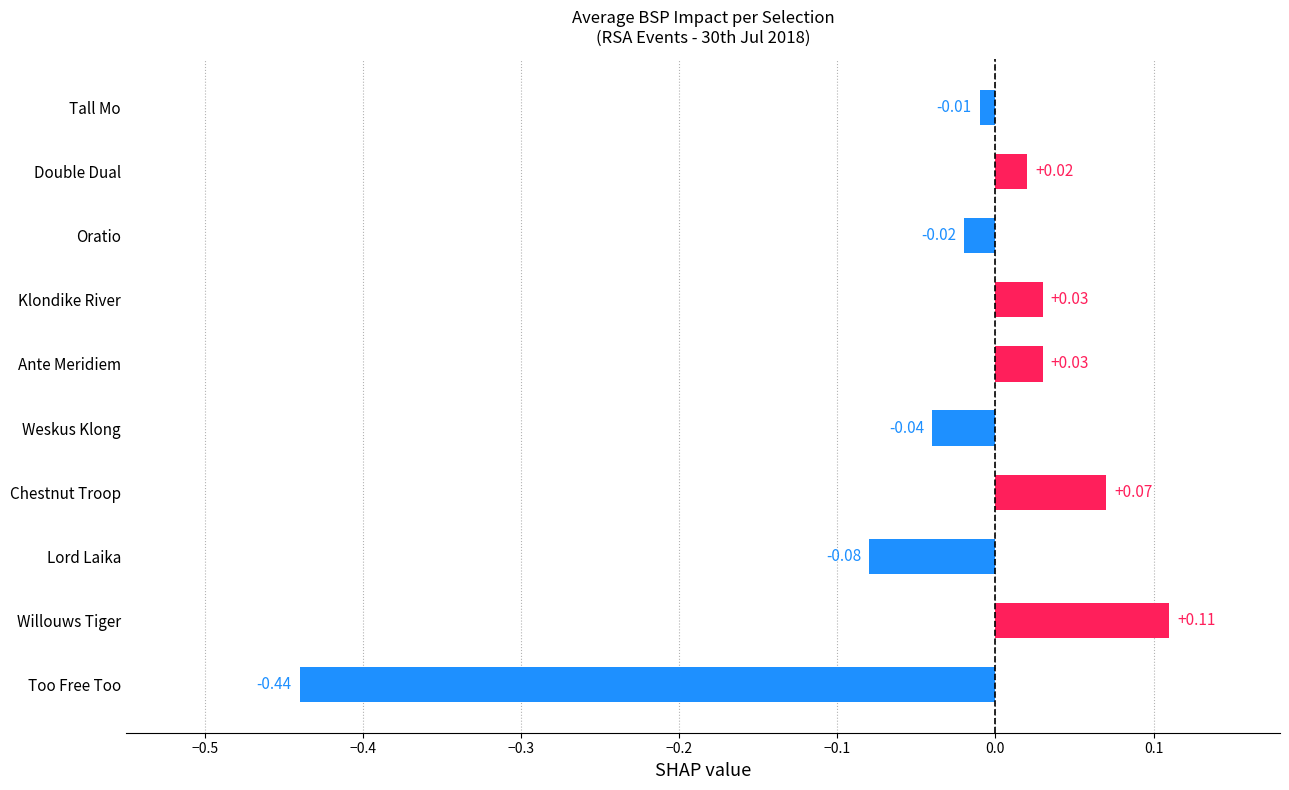

At which label is the value closest to 0?

Tall Mo